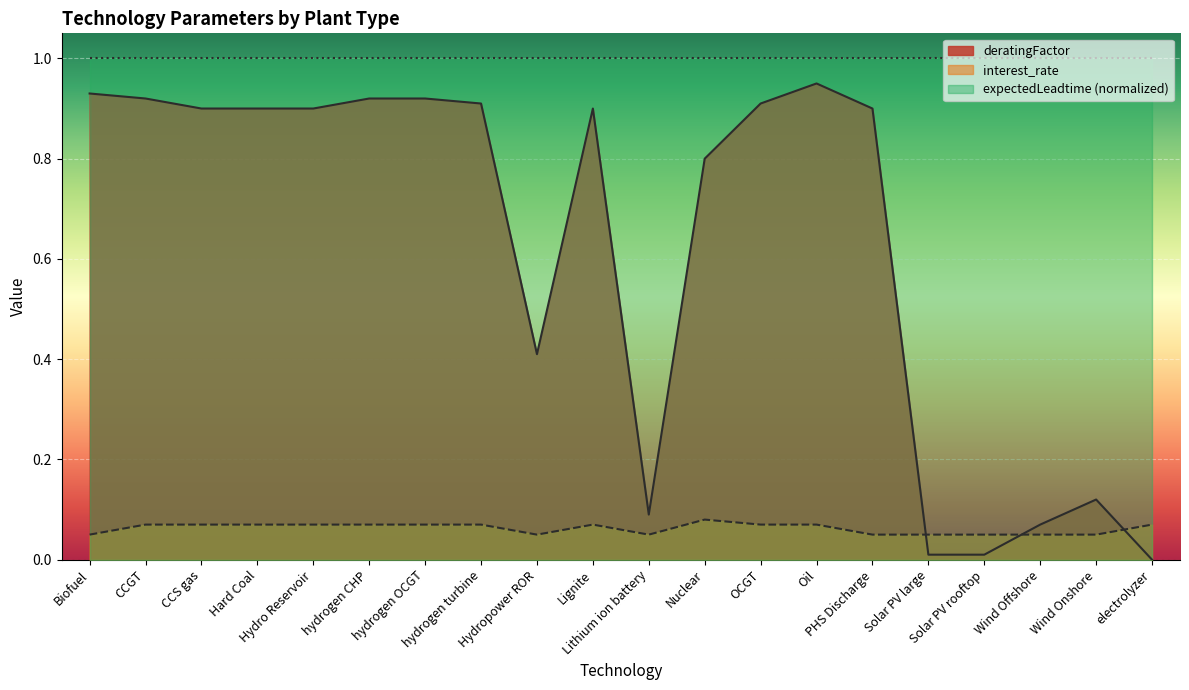

What is the sum of all deratingFactor values?

12.5